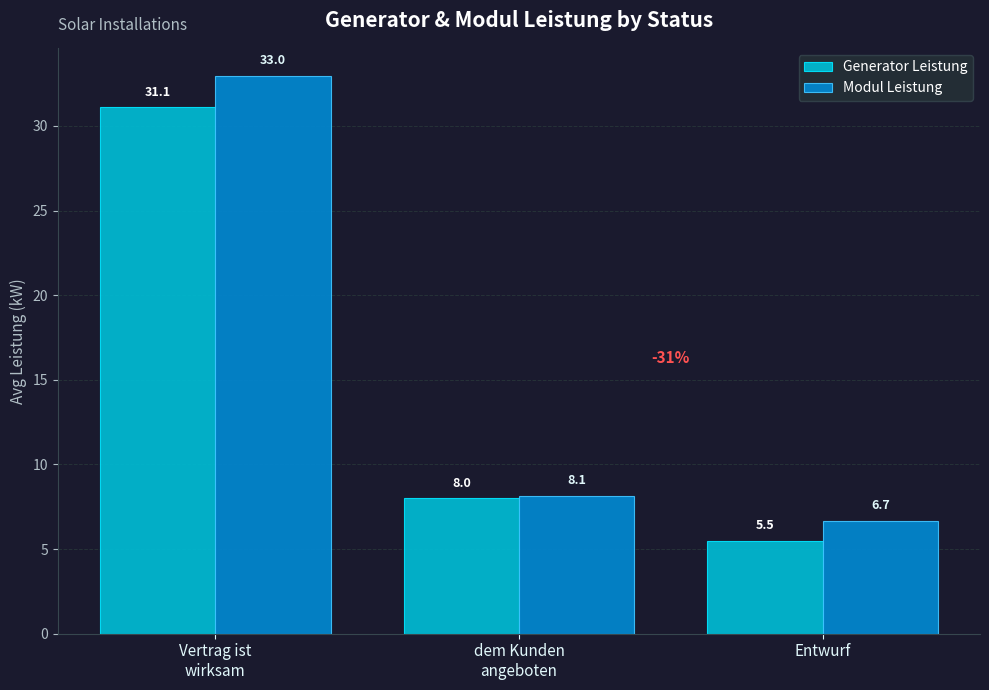

Where is Generator Leistung nearest to the value 18?

dem Kunden
angeboten